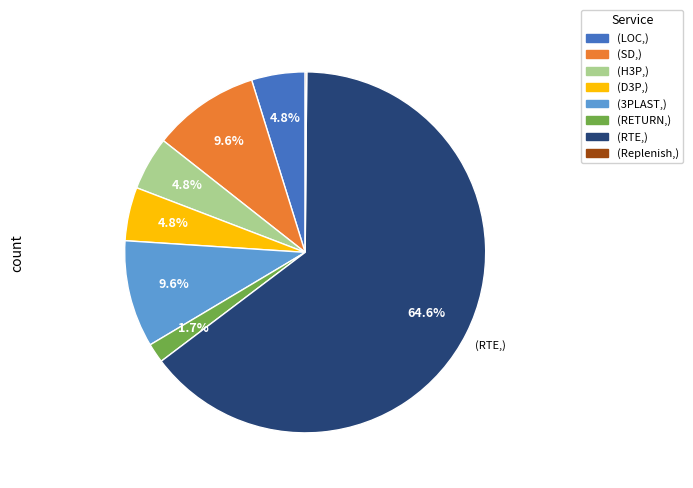

Is there any slice that represents more than half of the pie?

Yes